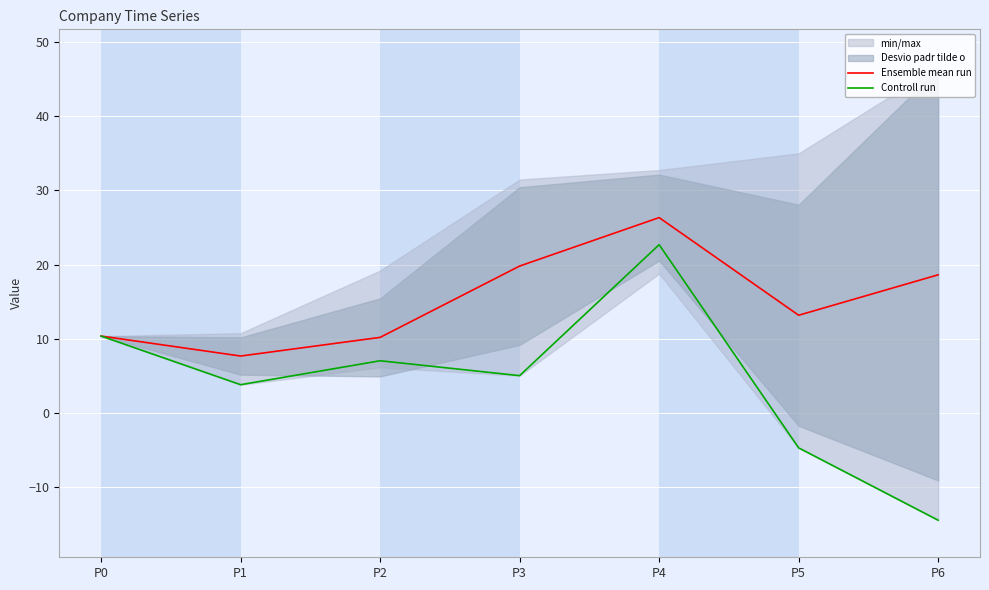

List the series in order of their overall mean, lowest first.

Controll run, Ensemble mean run